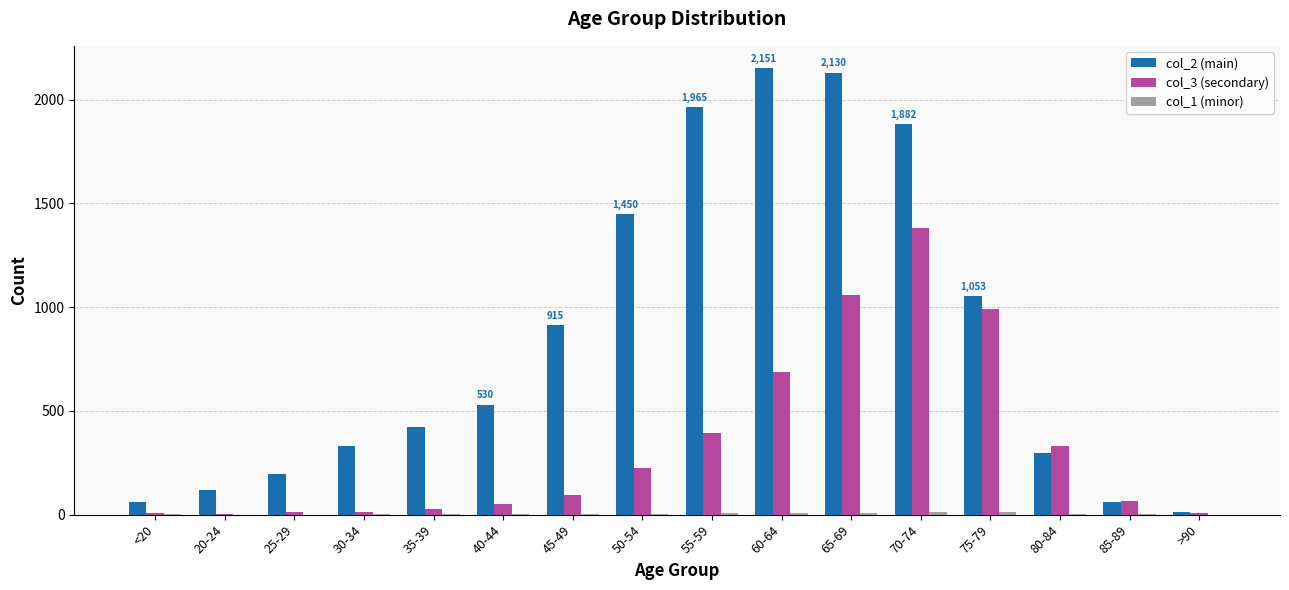

What is the maximum value shown in the chart?

2151